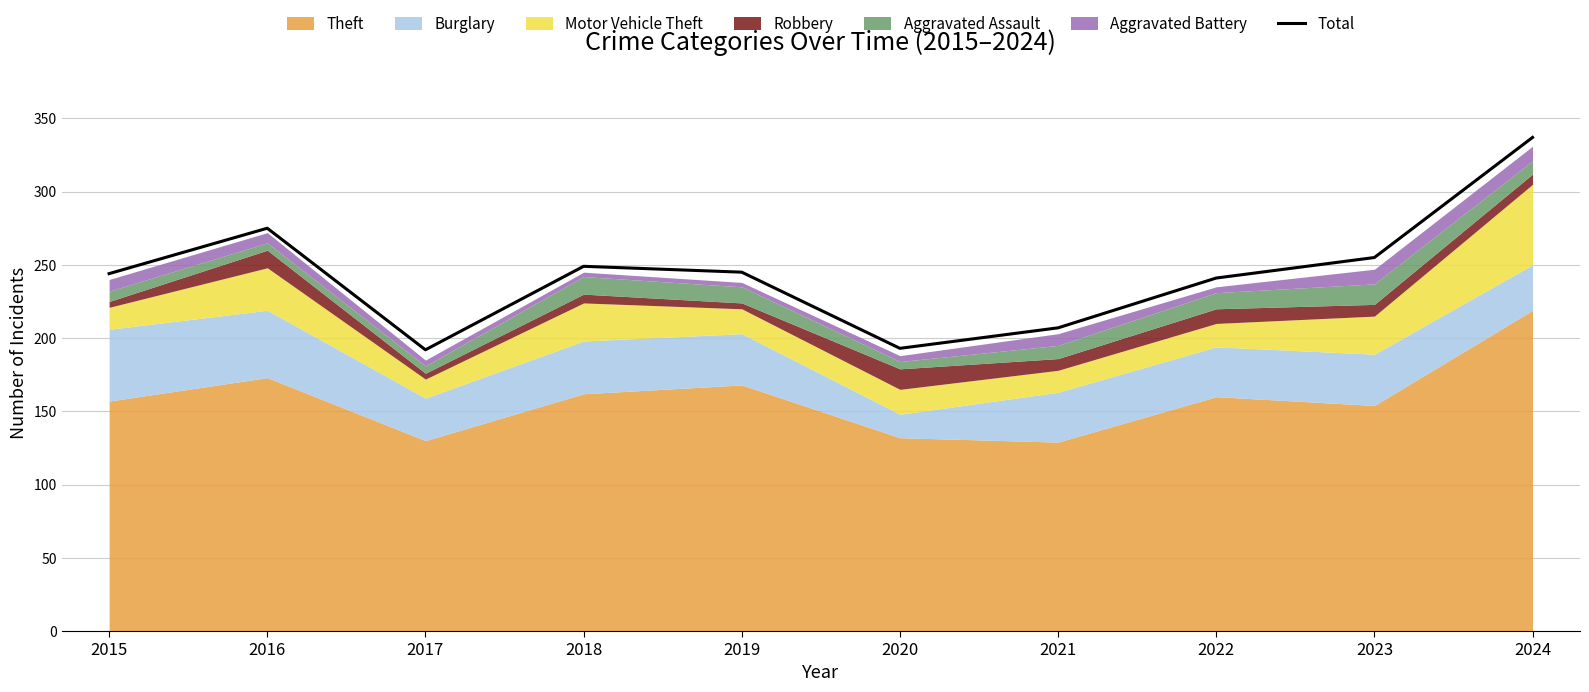

What is the difference between the maximum and minimum values?

145